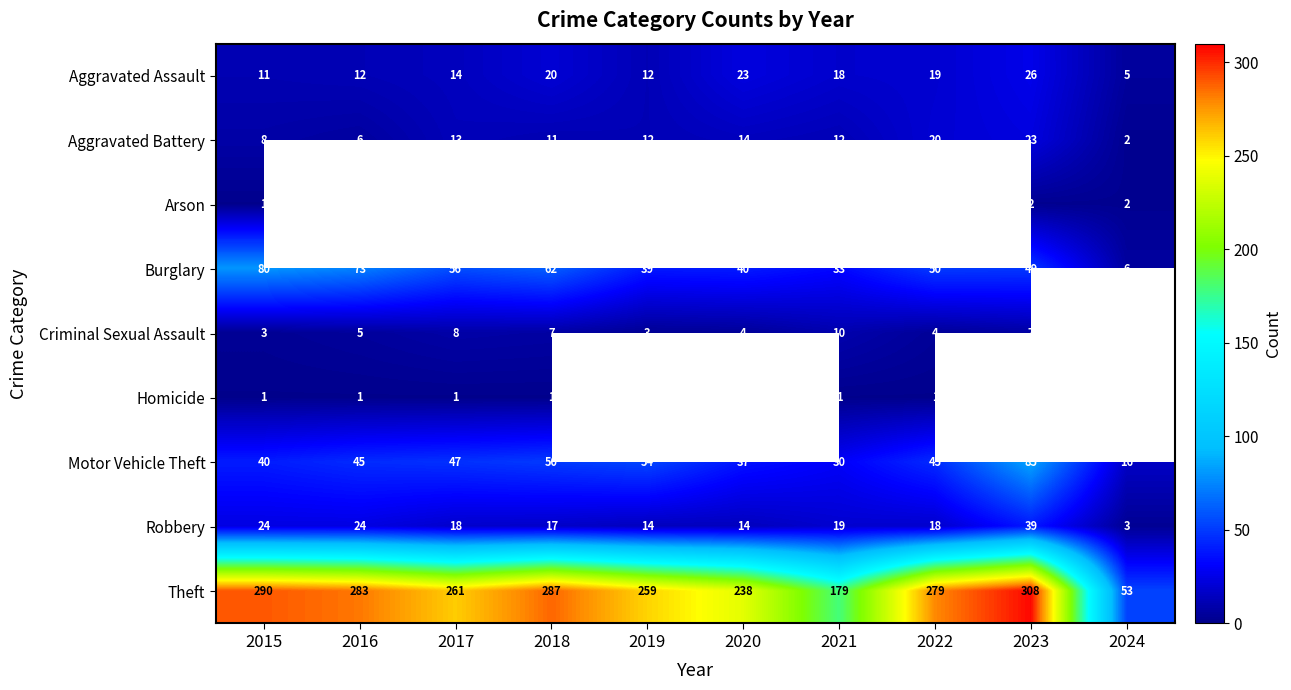

What is the maximum value for Aggravated Battery?

23